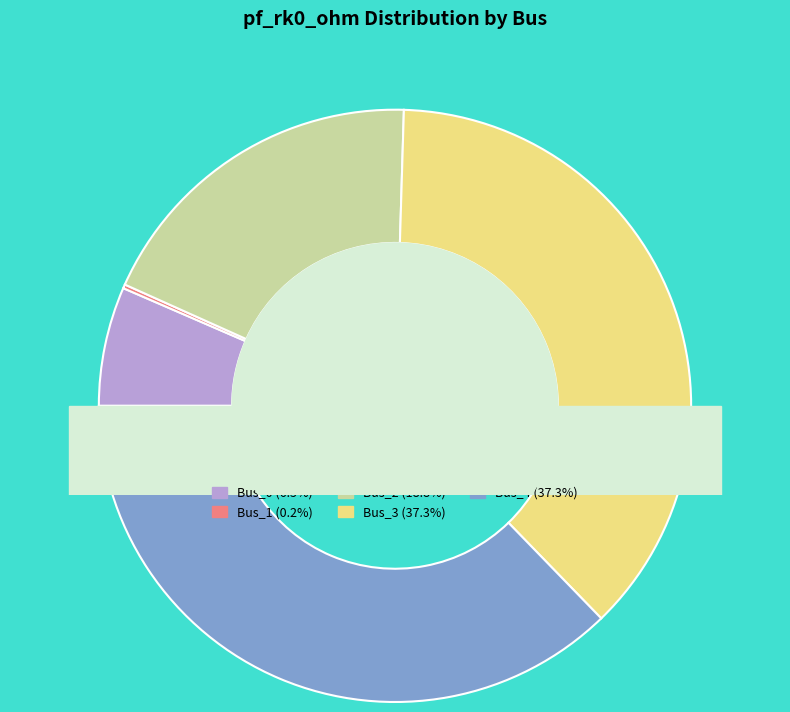

Is there any slice that represents more than half of the pie?

No